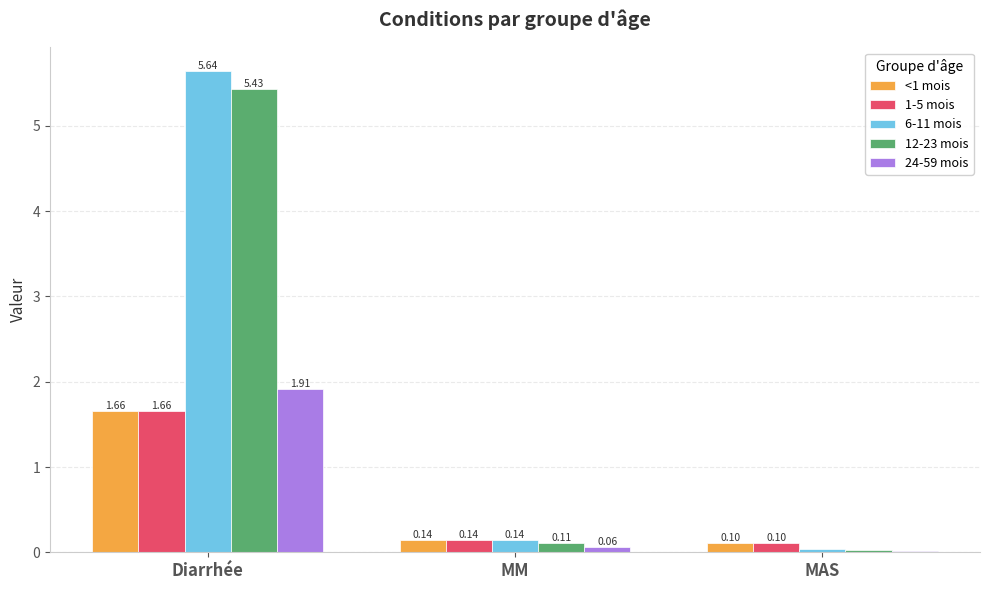

What is the value of the <1 mois bar at the 3rd from the left?

0.1